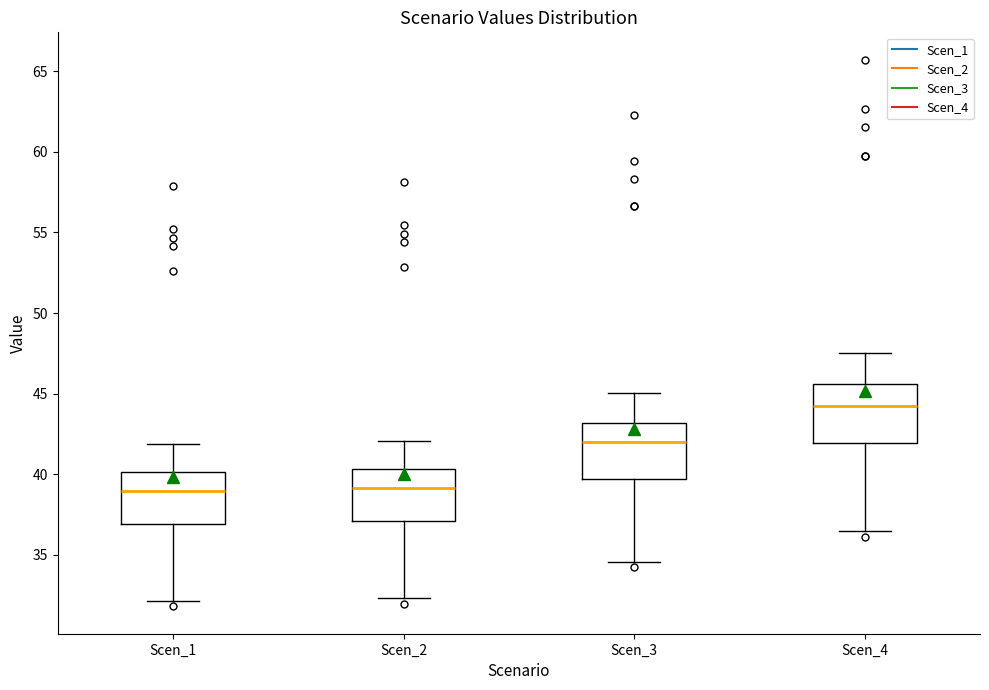

Reading left to right, transcribe this box plot: for each box, give where its median line is, the range the box spans, and where its two whiskers end, as read against the y-axis. The values are not printed on the chart, so give them approximately, as read against the axis.

Scen_1: median 39.0, box 37.0 to 40.0, whiskers 32.0 to 42.0
Scen_2: median 39.0, box 37.0 to 40.5, whiskers 32.5 to 42.0
Scen_3: median 42.0, box 39.5 to 43.0, whiskers 34.5 to 45.0
Scen_4: median 44.5, box 42.0 to 45.5, whiskers 36.5 to 47.5